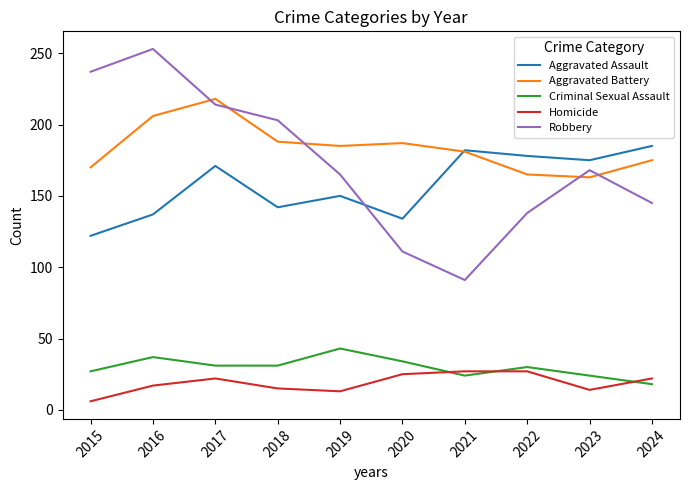

At which category does the chart reach its minimum across all series?

2015